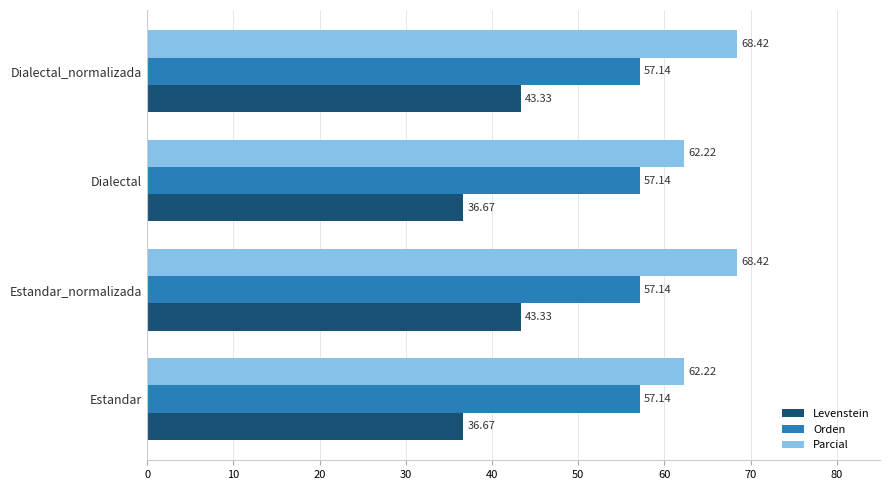

Which series changed the most between Dialectal and Dialectal_normalizada?

Levenstein